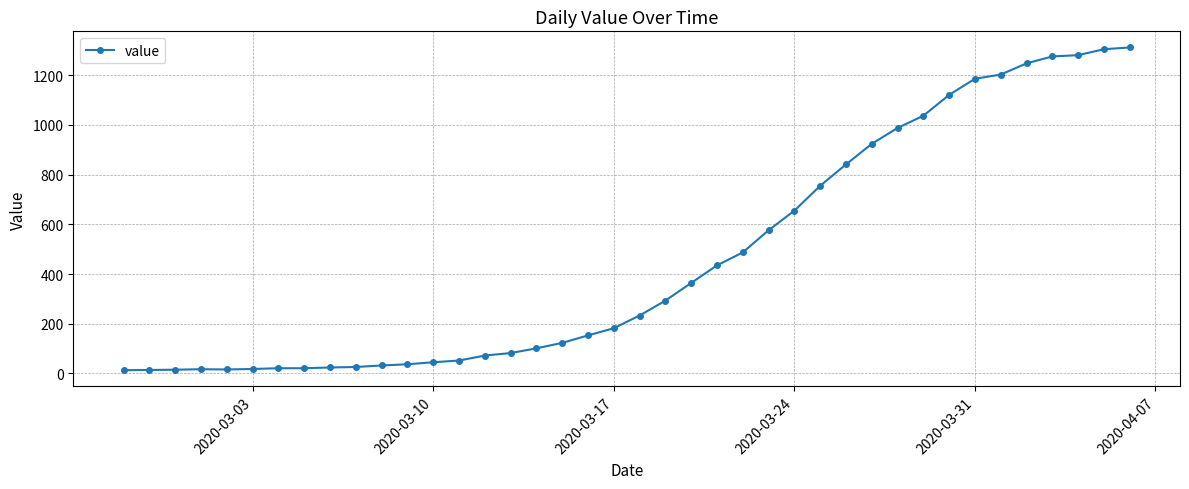

Count the number of data series in this chart.

1